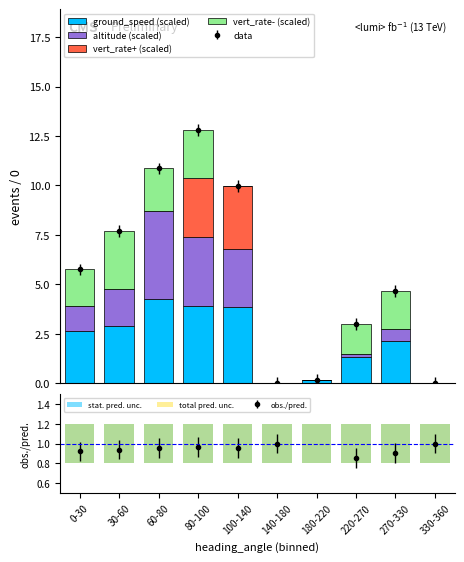

Which category has the lowest value in the vert_rate+ (scaled) series?

0-30